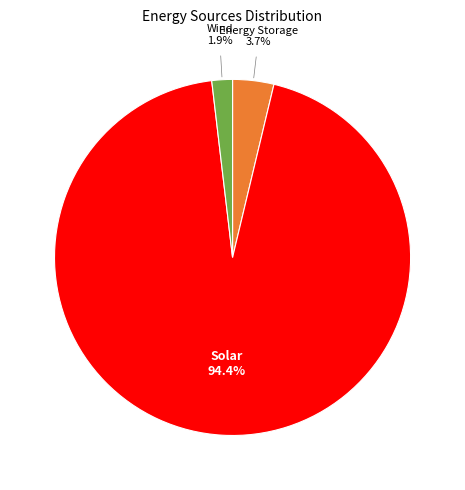

Does any single category account for the majority?

Yes